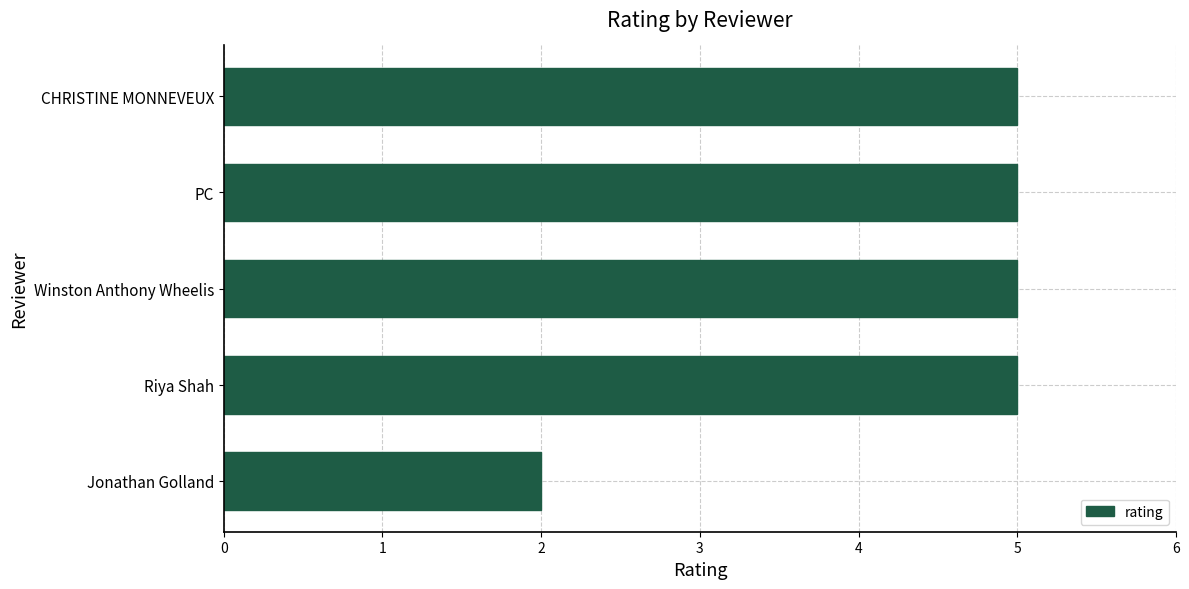

How many series are shown in this chart?

1